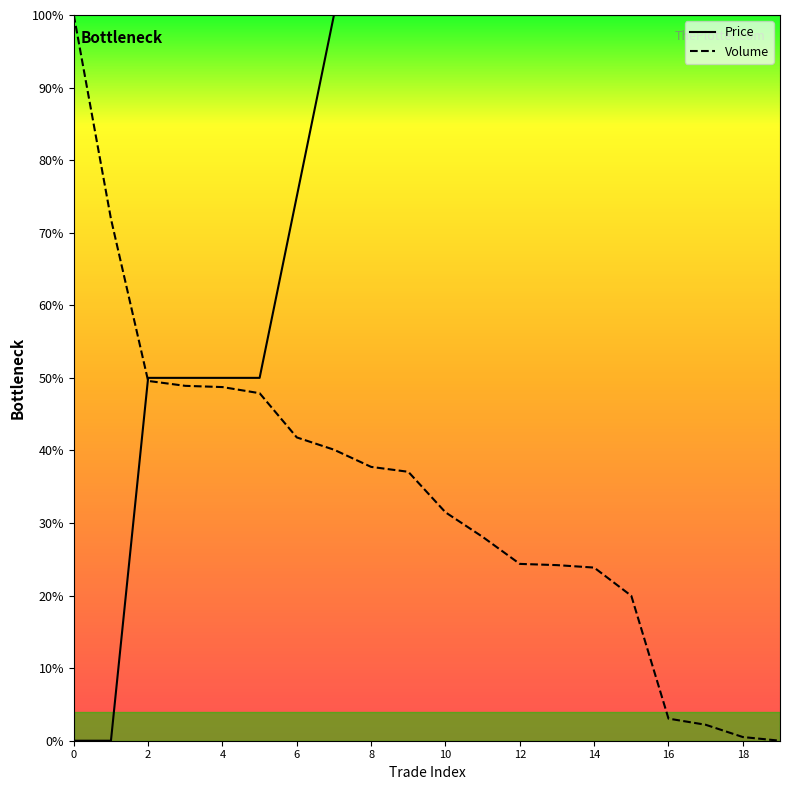

What are all the series names shown in the legend?

Price, Volume